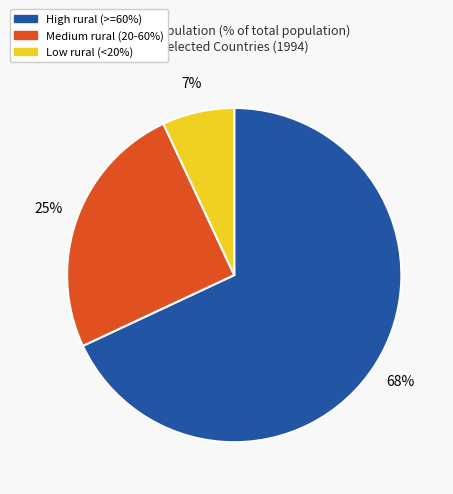

To the nearest percent, what is the average slice percentage?

33%